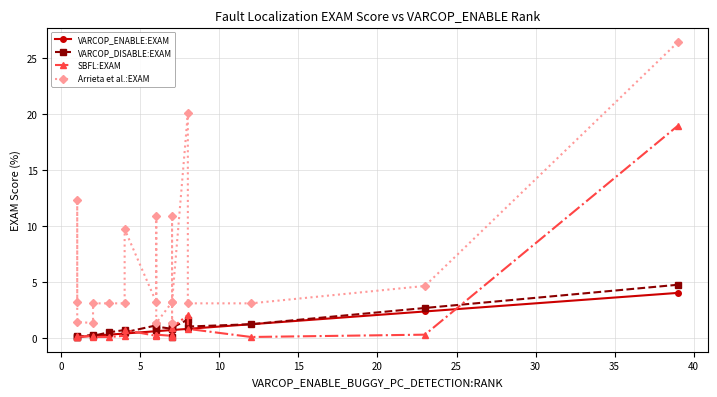

True or false: Arrieta et al.:EXAM has more than 2 interior local peaks.

True